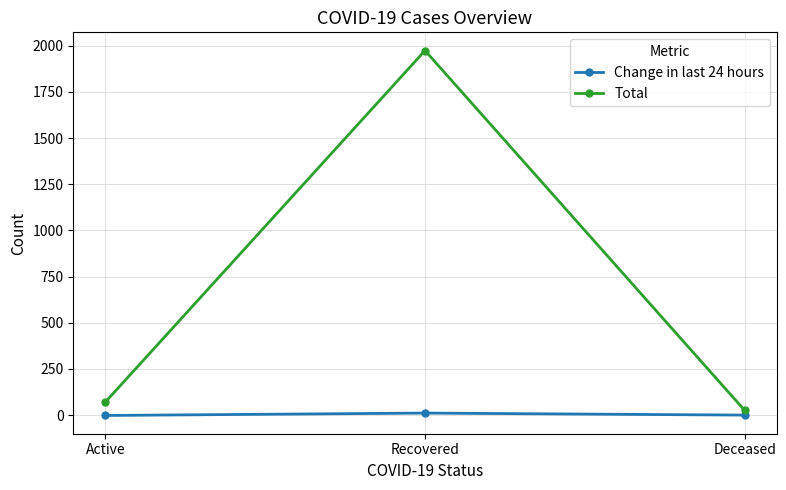

Is the value of Total at Recovered greater than the value of Change in last 24 hours at Recovered?

Yes